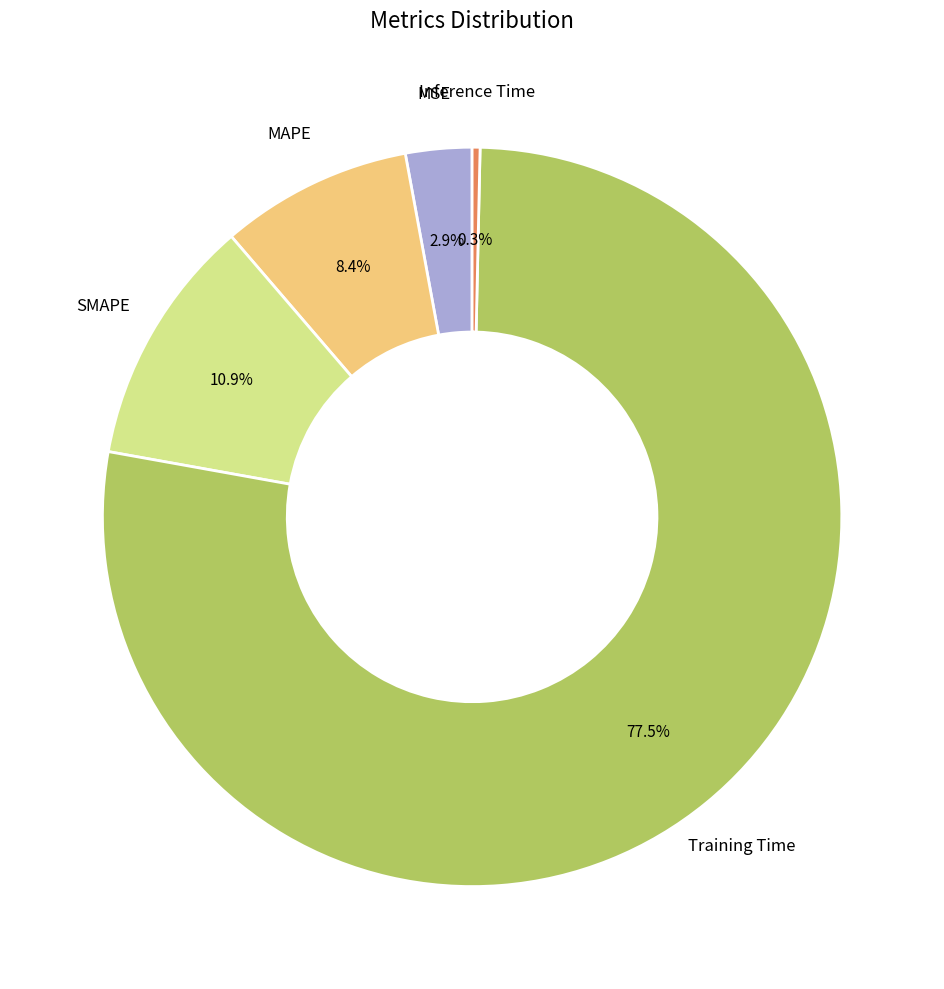

What is the total percentage of MSE and MAPE?

11.3%